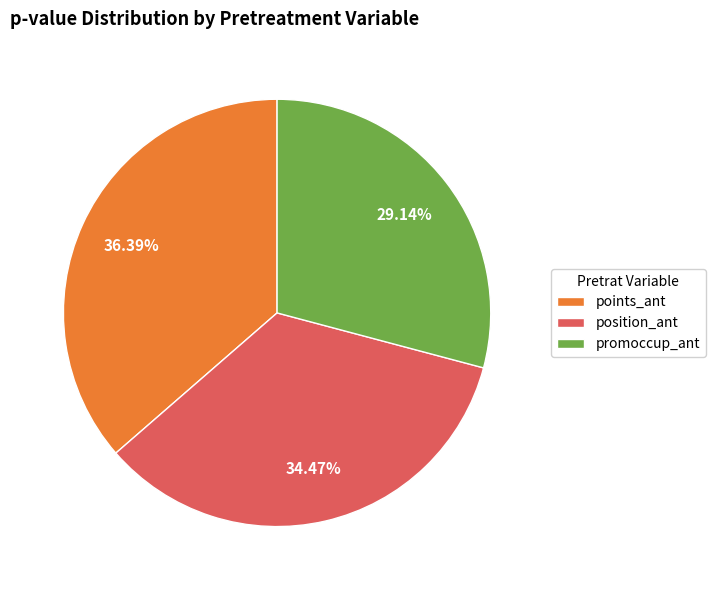

Do promoccup_ant and points_ant together represent more than half of the pie?

Yes